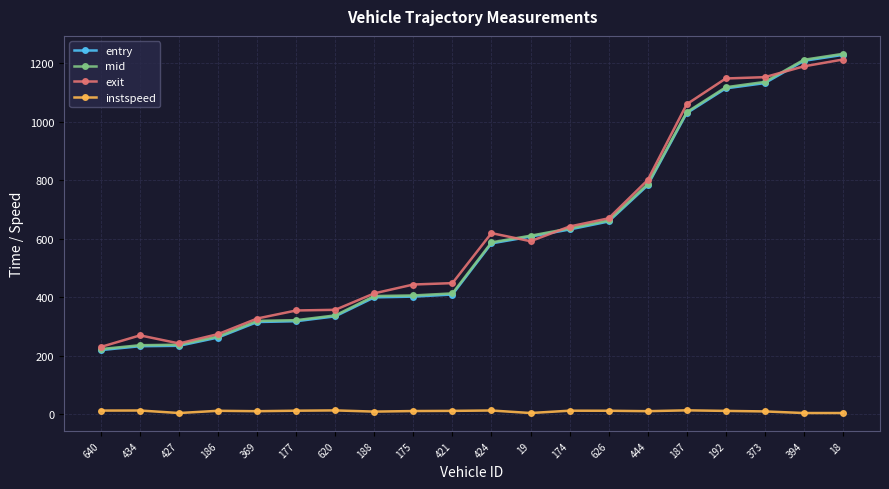

How many data points in entry are above 584?

10